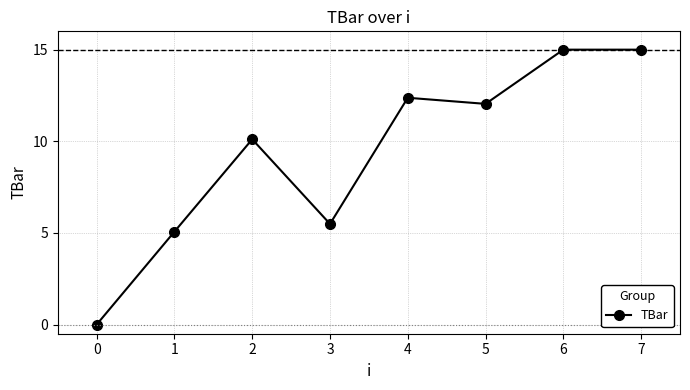

How many values are above zero?

7